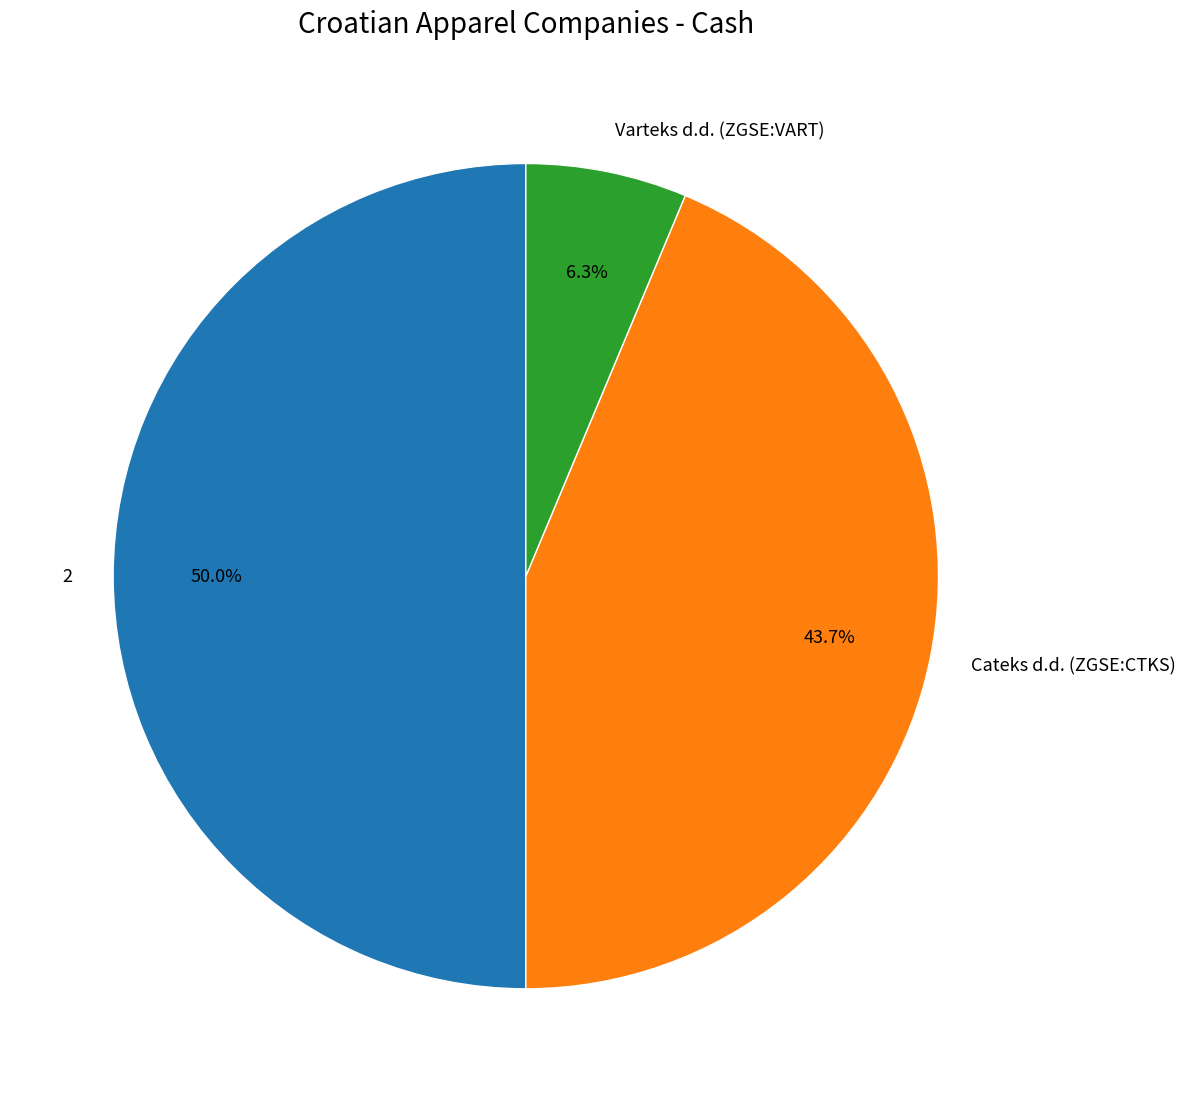

True or false: Varteks d.d. (ZGSE:VART) accounts for 6% of the total.

True